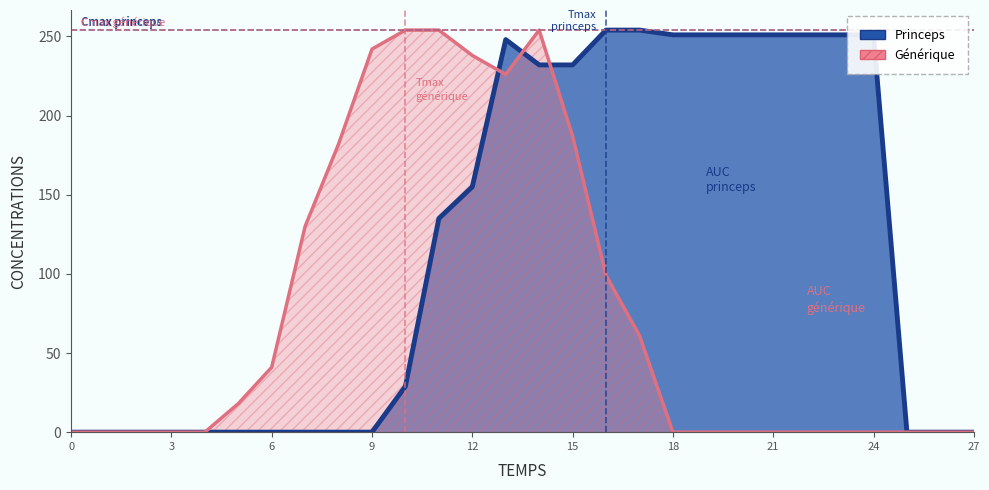

Between 14 and 15, which is larger?

14